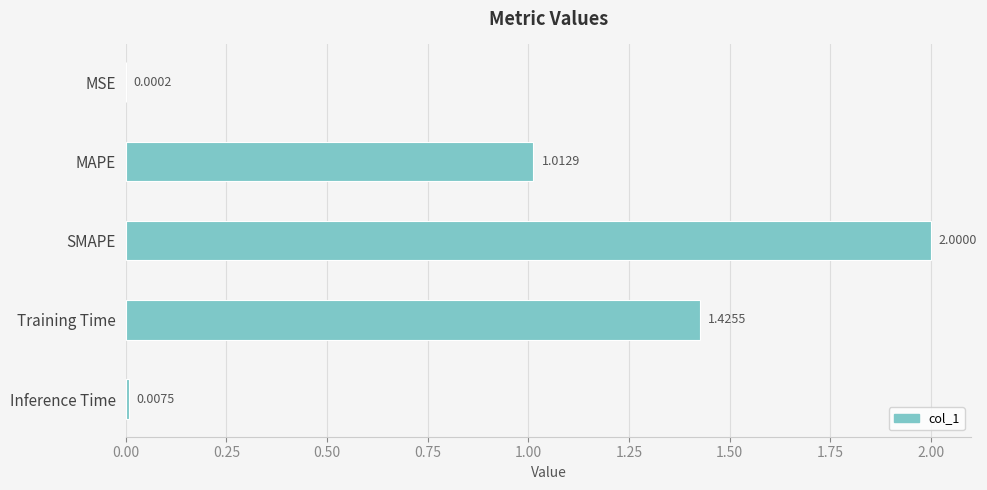

What is the change in value from MAPE to Training Time?

+0.4